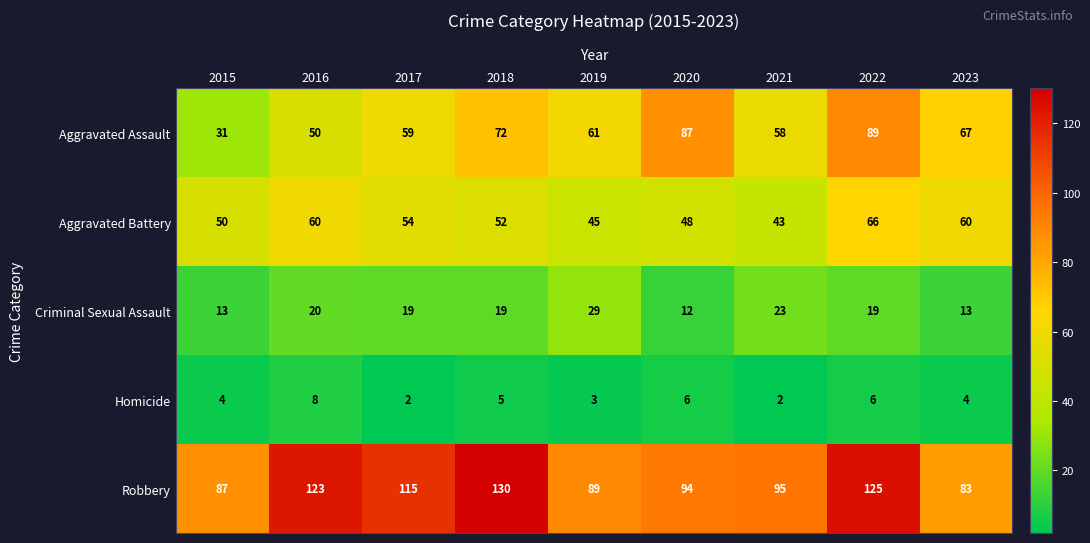

Which series has the largest total across all categories?

Robbery